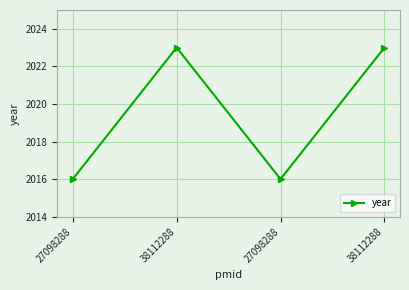

Which category has the highest value across all series?

38112288